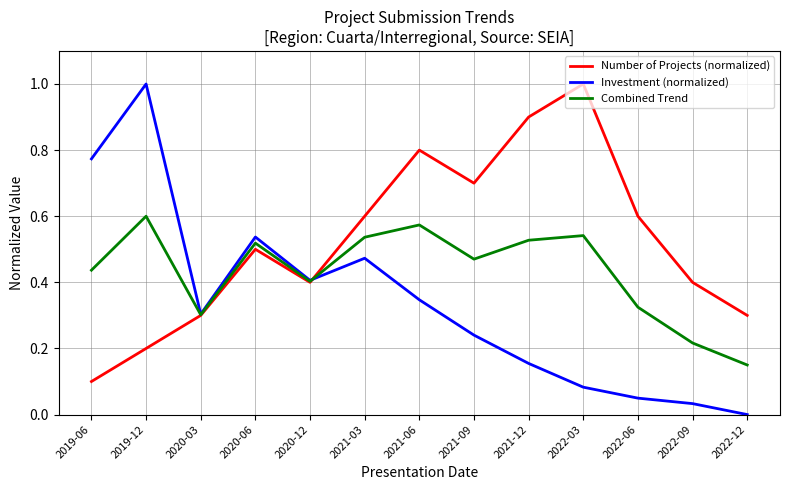

The Number of Projects (normalized) series shows 0.2 at 2019-12. True or false?

True